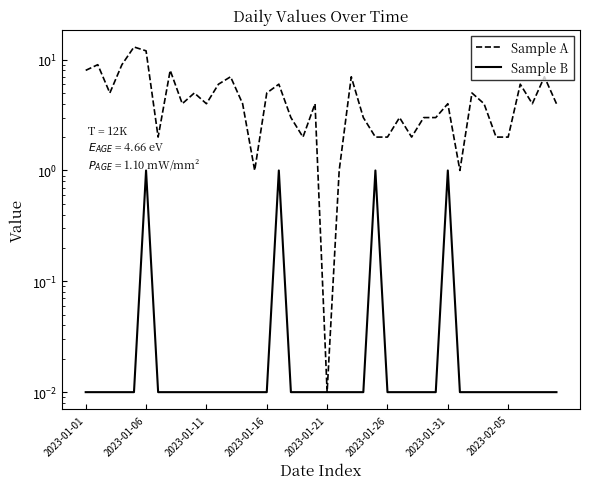

The value of Sample B at 2023-01-16 is 0.0. True or false?

True